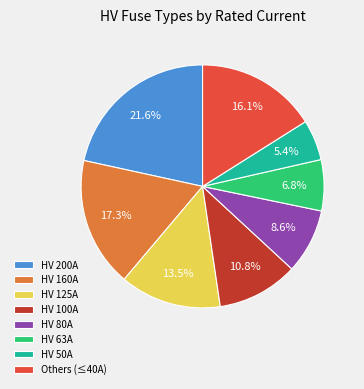

Combined, what portion of the pie is HV 160A and HV 63A?

24.1%